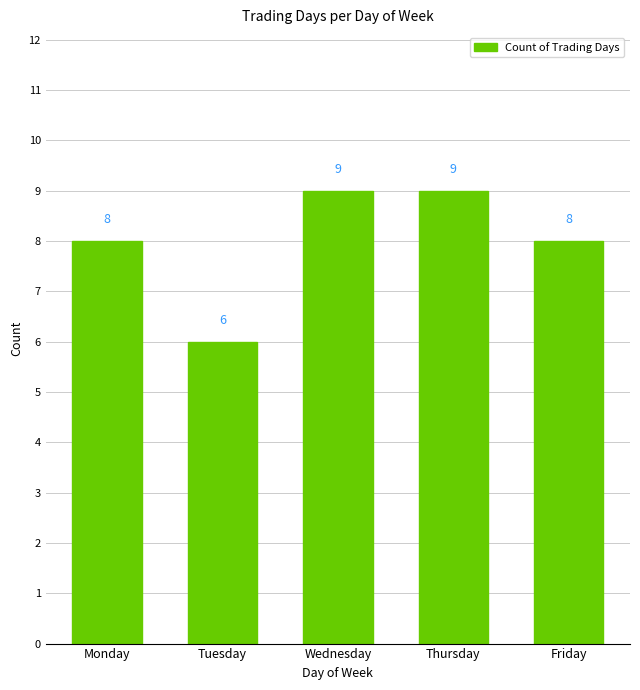

Which label corresponds to the smallest value in the chart?

Tuesday